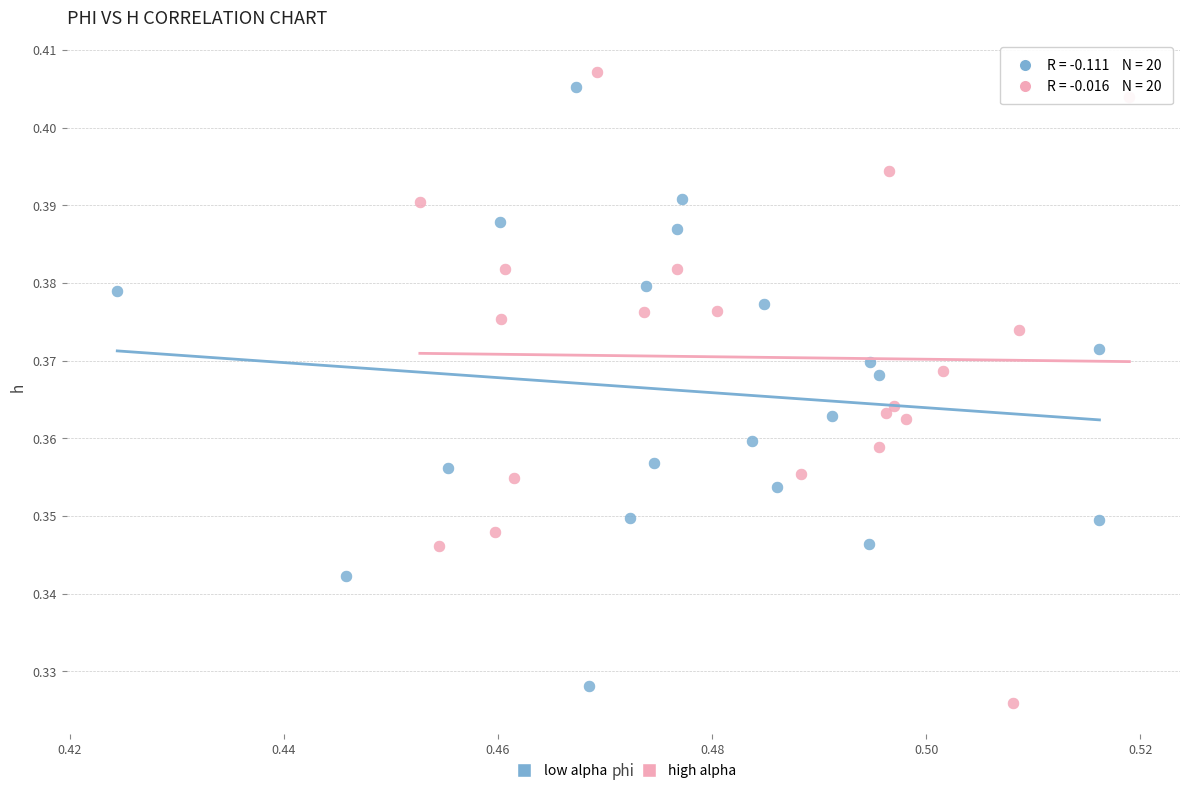

What are all the series names shown in the legend?

low alpha, high alpha